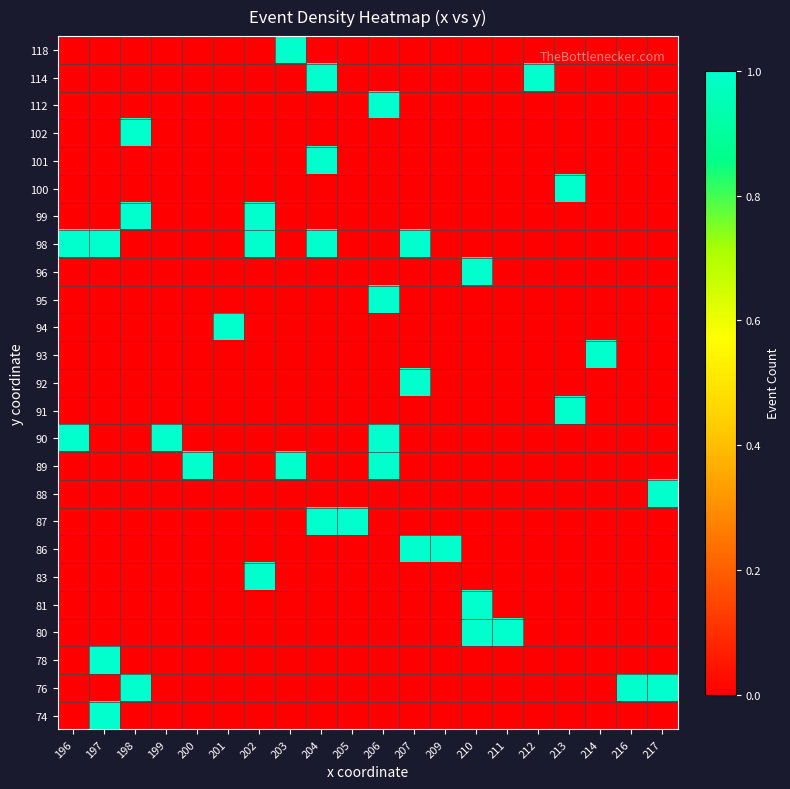

What is the total value across all series at 211?

1